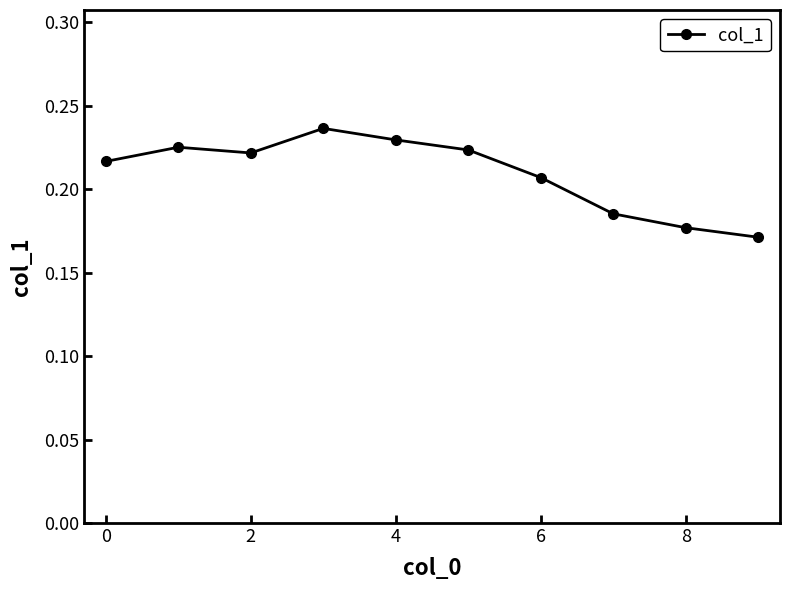

Is it true that the value at 6 is 0.3?

False